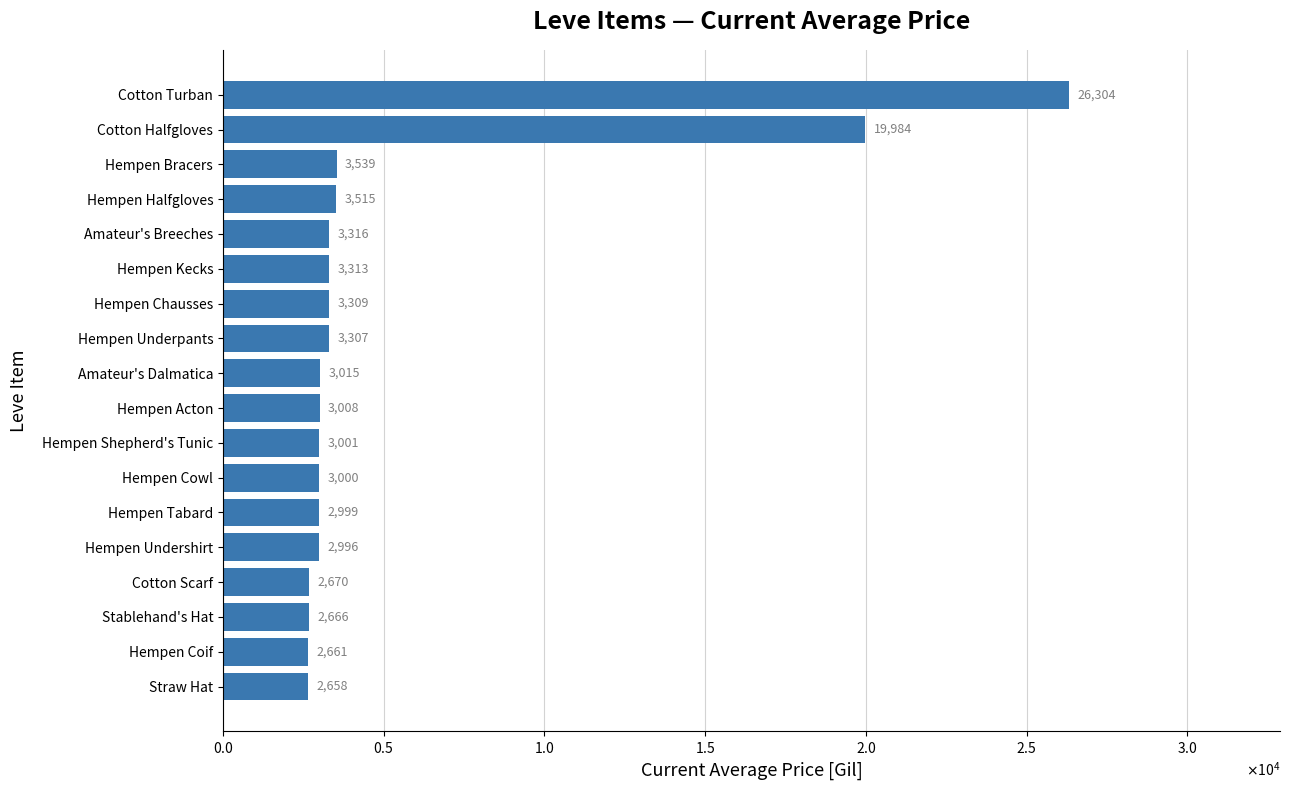

What is the difference between the maximum and second lowest values?

23643